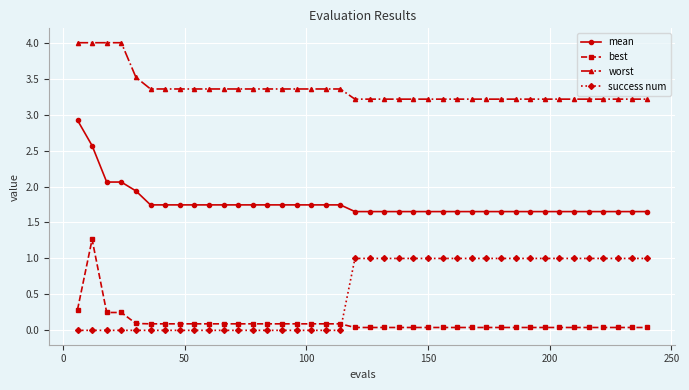

True or false: worst and success num cross at least once.

False